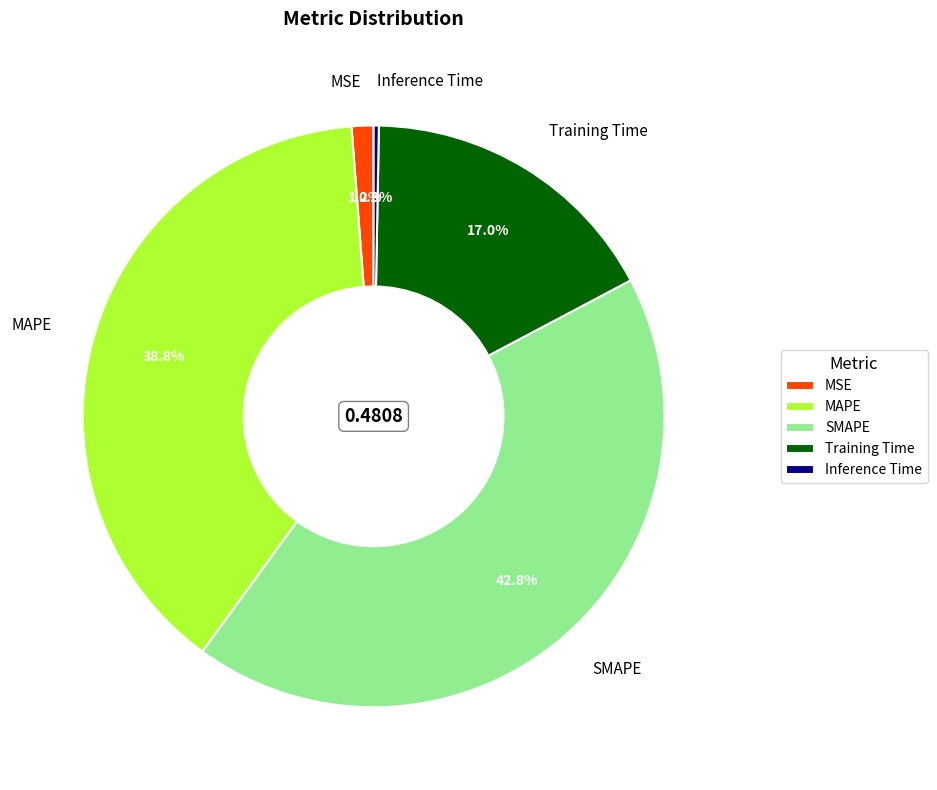

Is there a majority slice in this chart?

No